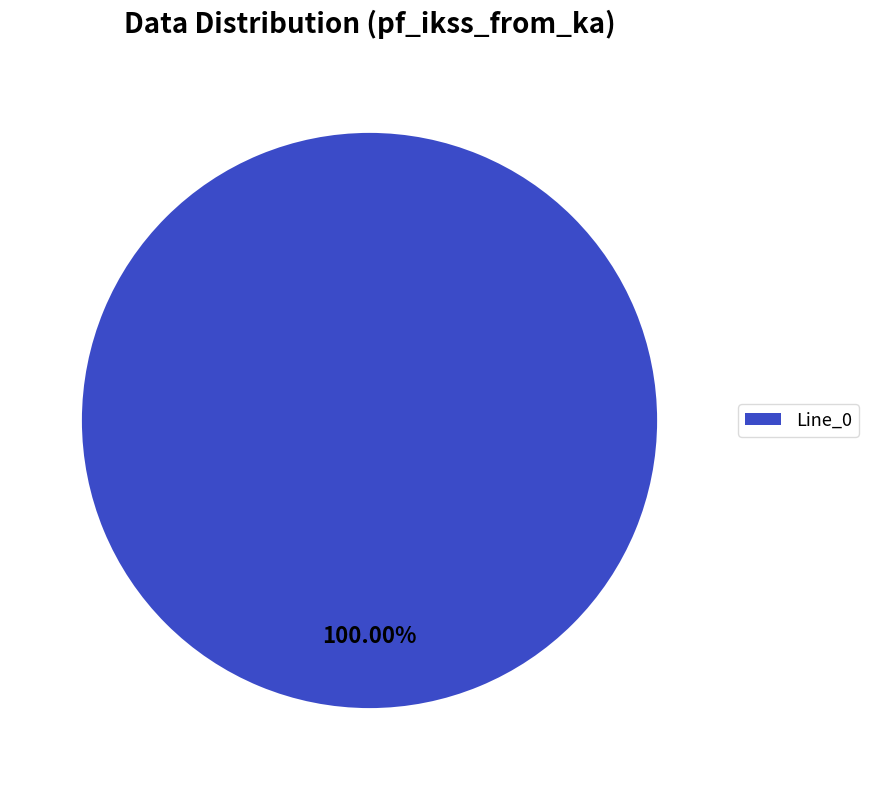

How many slices are in this pie chart?

1